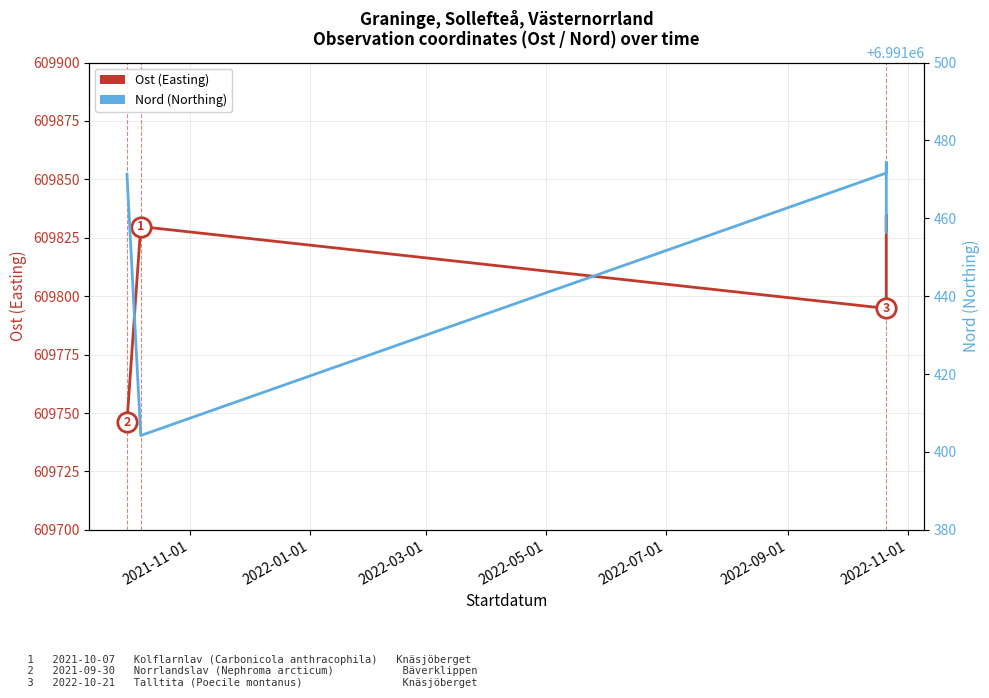

How many values in the Nord (Northing) series are below 6991471?

2